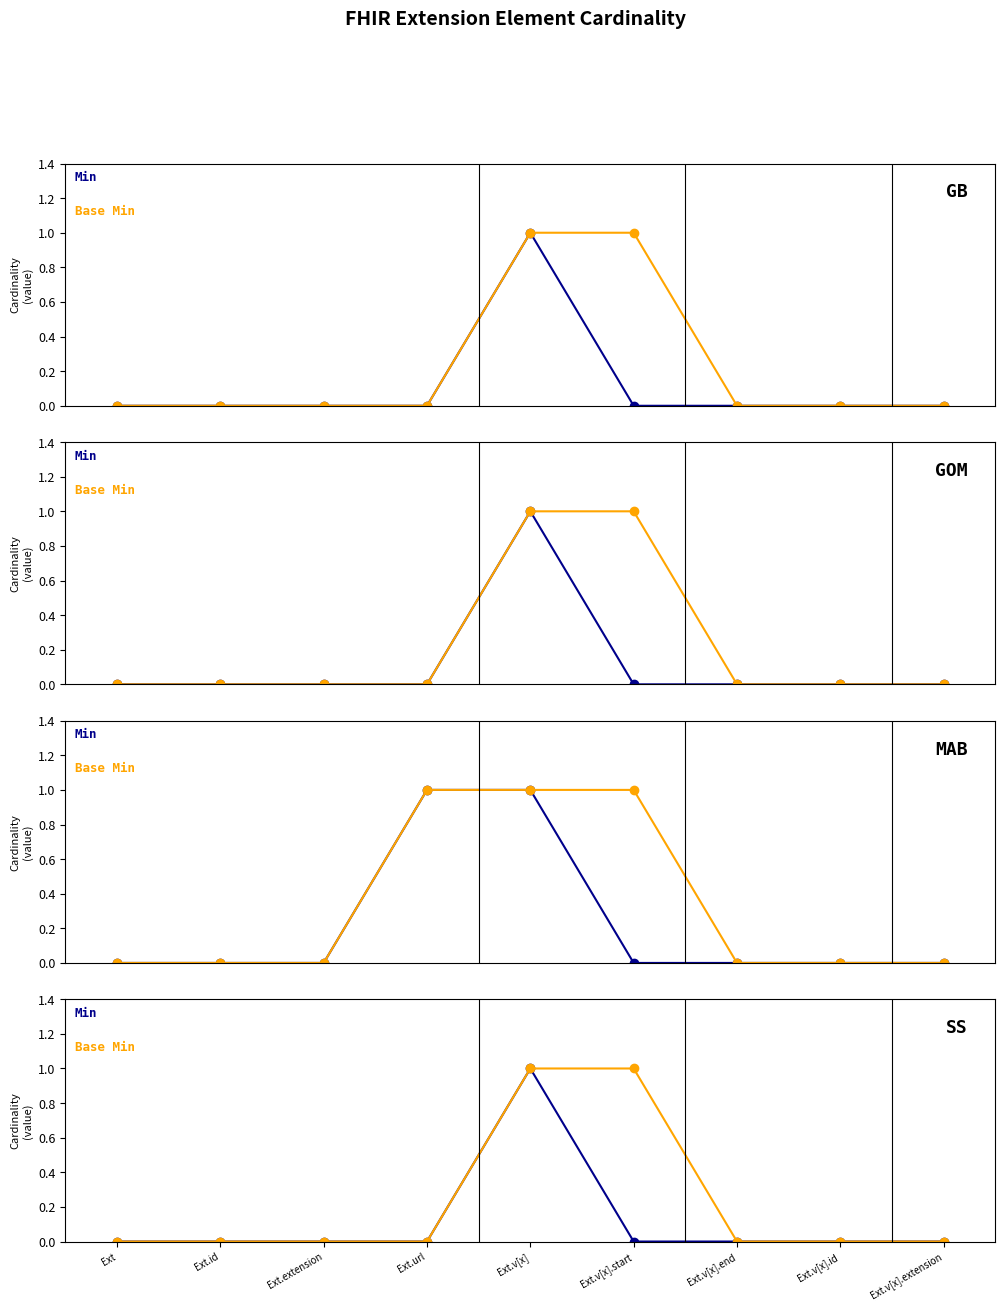

Rank the series at Ext.id from lowest to highest value.

Min, Base Min